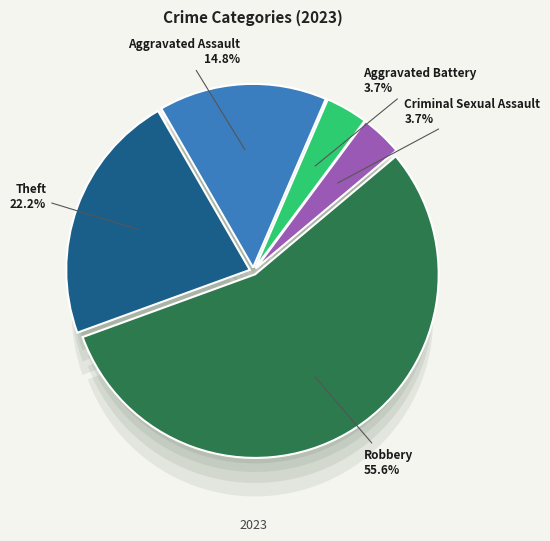

True or false: Aggravated Assault accounts for 15% of the total.

True